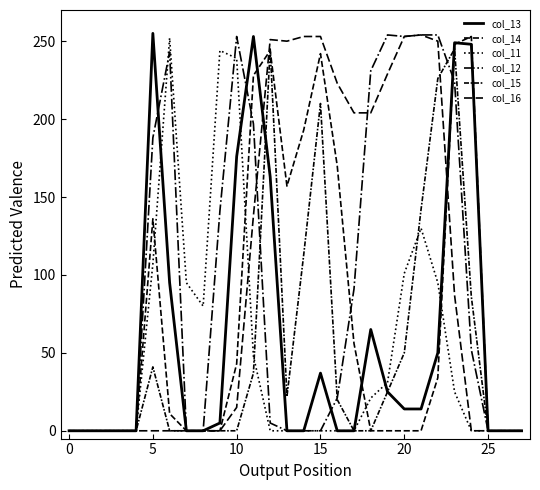

What is the difference between the maximum and minimum values in the col_11 series?

252